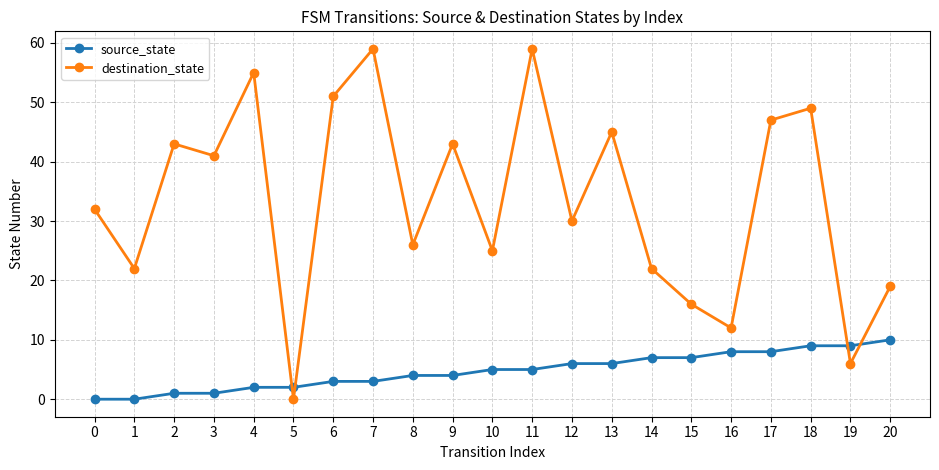

Is it true that source_state equals 5 at 6?

False